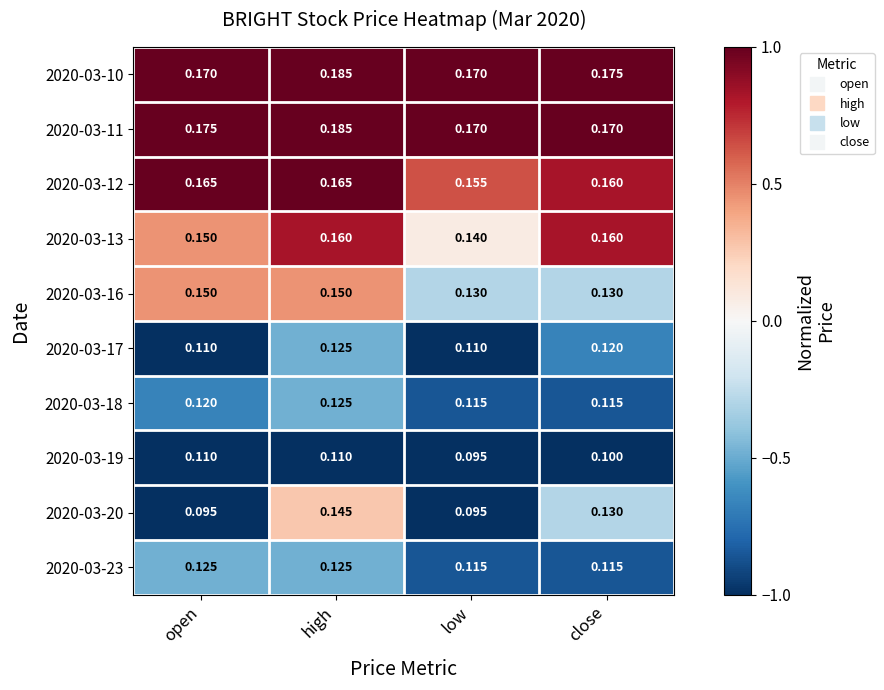

Is the value of 2020-03-20 at low greater than the value of 2020-03-13 at low?

No